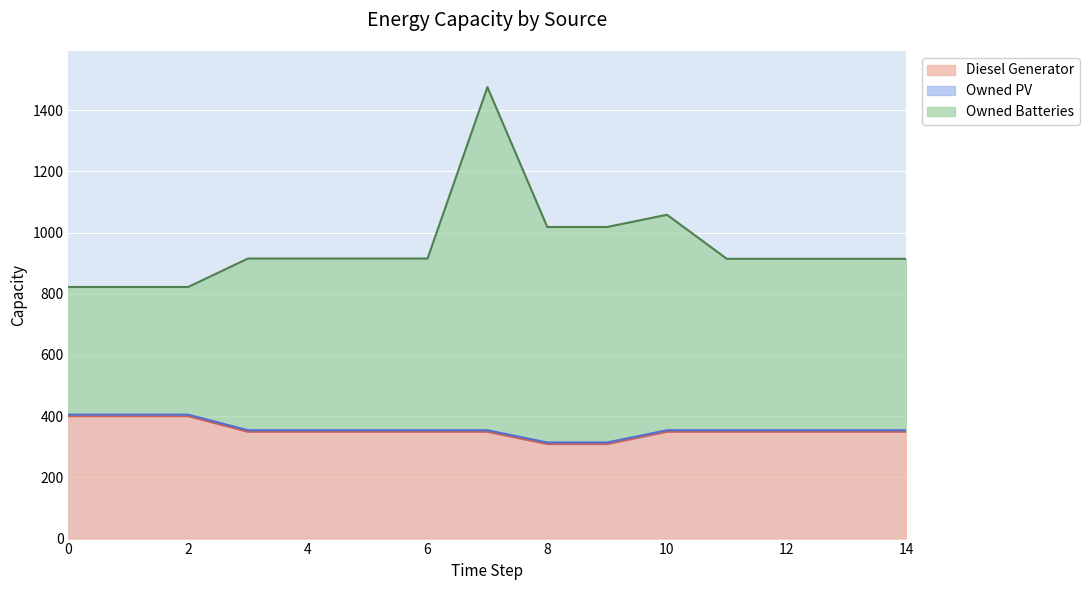

How many interior local peaks does the Owned Batteries series have?

2